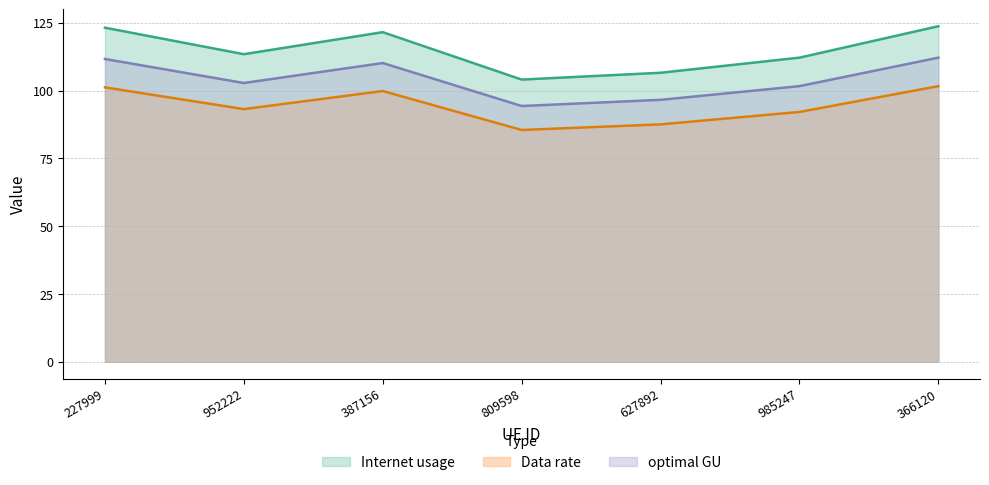

How many interior local valleys does the Internet usage series have?

2